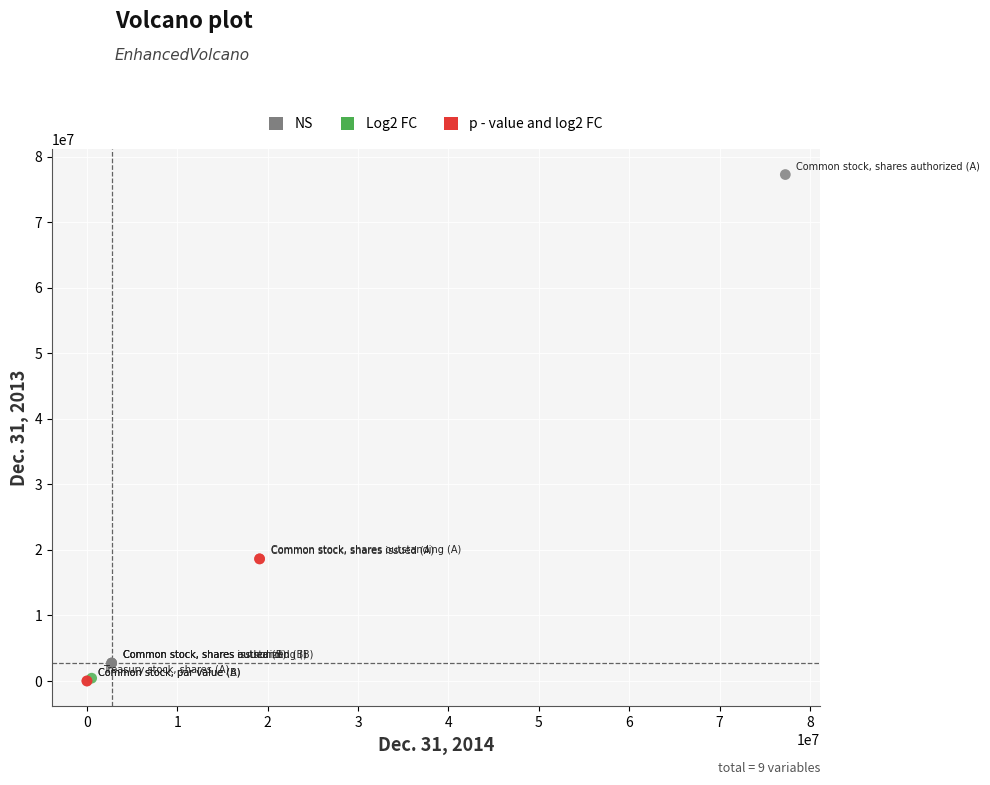

What are all the series names shown in the legend?

NS, Log2 FC, p - value and log2 FC